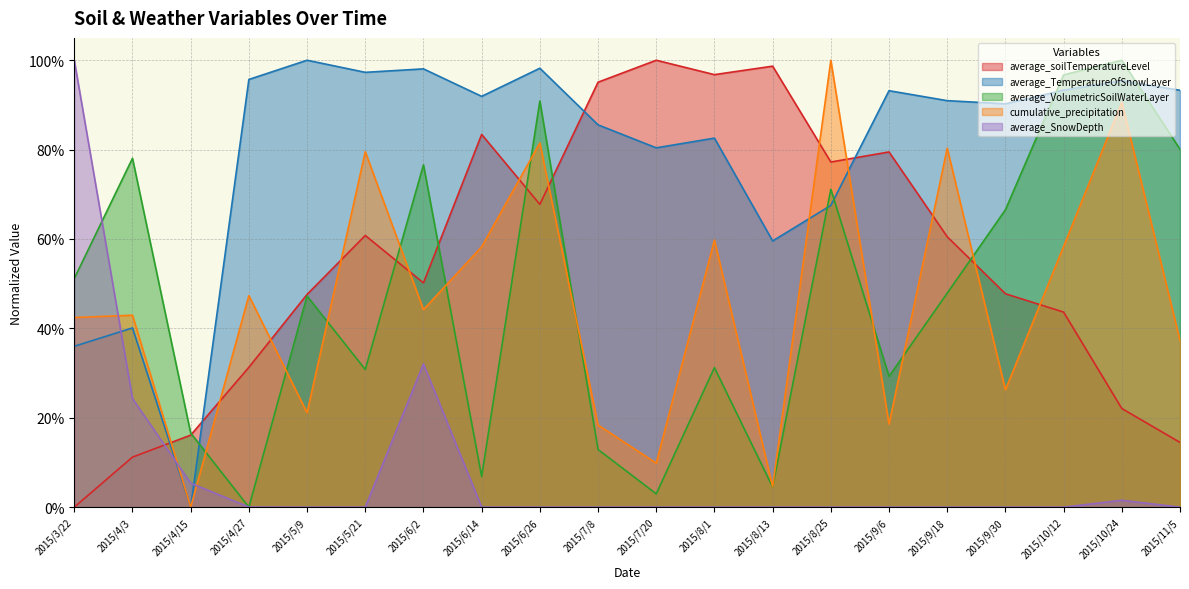

How many lines are shown in the chart?

5